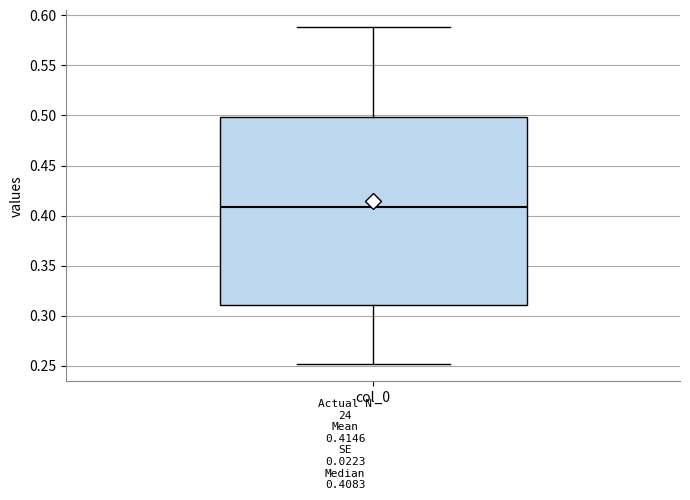

Where is the lower edge of the box for col_0 on the y-axis? The values are not printed on the chart, so give them approximately, as read against the axis.

0.31